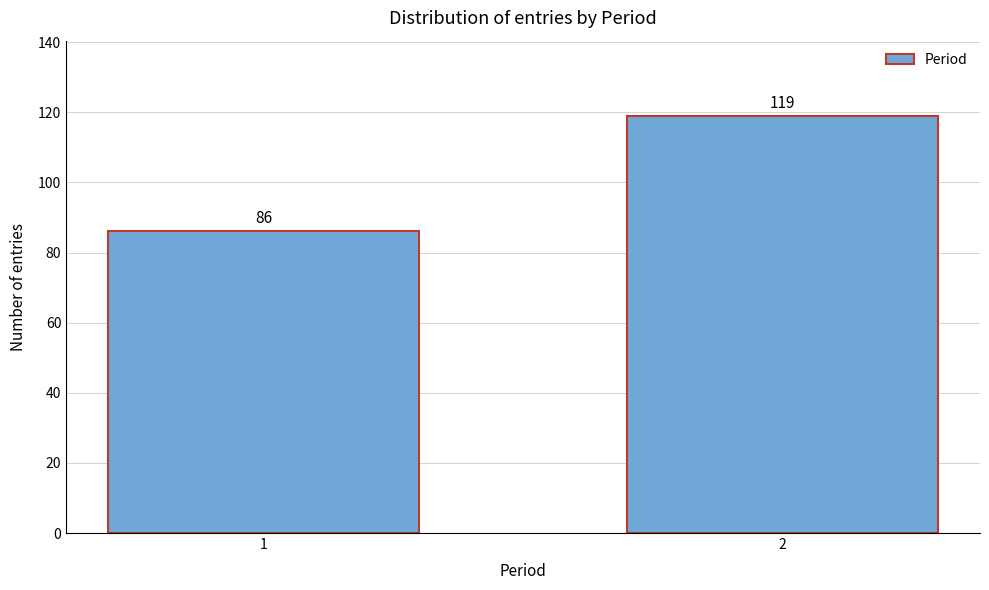

Reading left to right, list all the values displayed in this chart.

1=86	2=119